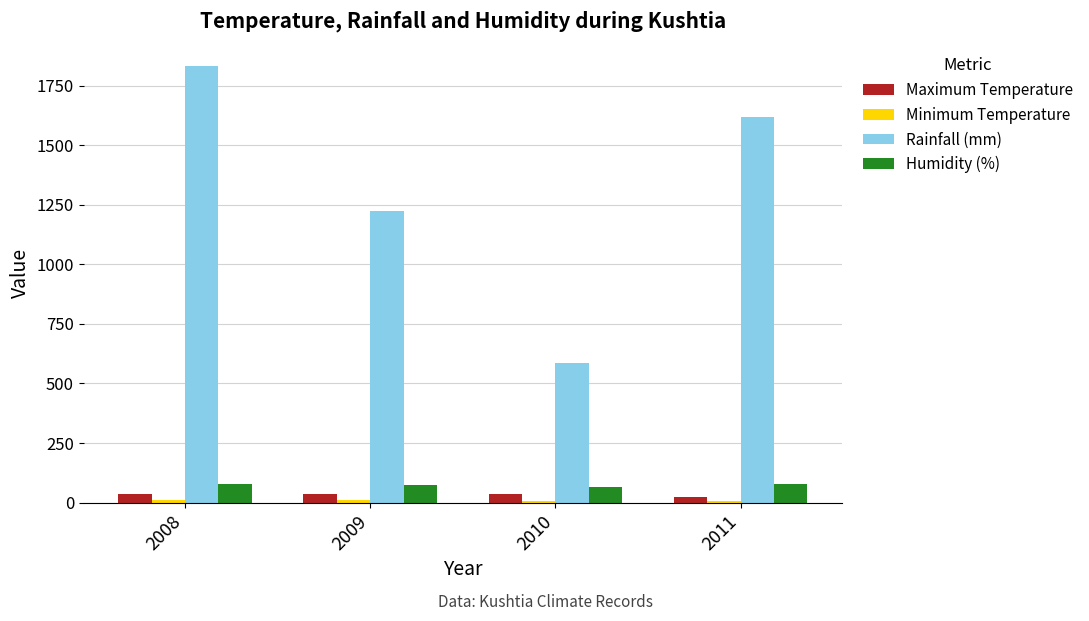

Is it true that Rainfall (mm) equals 796.7 at 2010?

False